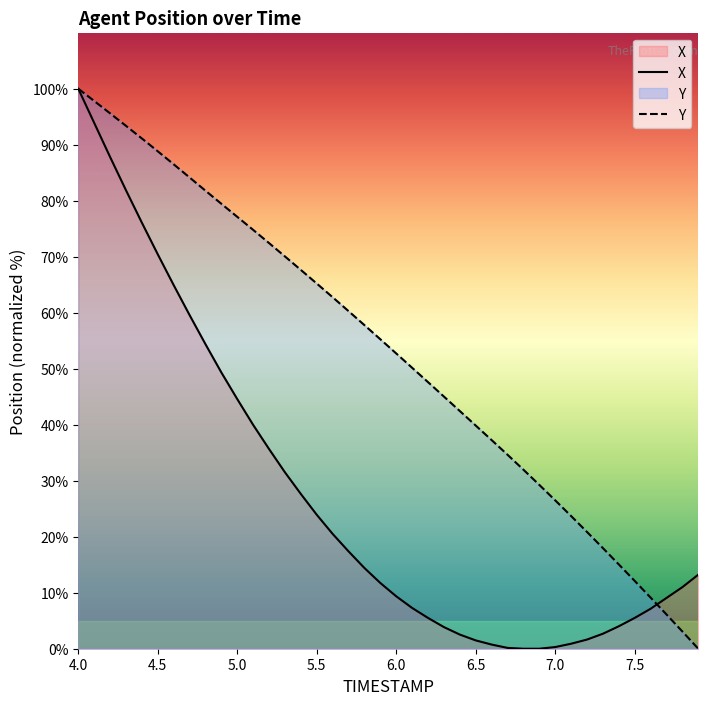

Reading left to right, transcribe all the data shown in this chart.

X: 4.0=100.0	4.1=93.9	4.2=87.8	4.3=81.9	4.4=76.1	4.5=70.4	4.6=64.9	4.7=59.6	4.8=54.4	4.9=49.3	5.0=44.6	5.1=40.0	5.2=35.7	5.3=31.5	5.4=27.6	5.5=23.9	5.6=20.5	5.7=17.4	5.8=14.4	5.9=11.7	6.0=9.4	6.1=7.3	6.2=5.5	6.3=3.9	6.4=2.5	6.5=1.5	6.6=0.7	6.7=0.1	6.8=0.0	6.9=0.0	7.0=0.3	7.1=0.9	7.2=1.6	7.3=2.7	7.4=4.0	7.5=5.5	7.6=7.1	7.7=9.1	7.8=11.0	7.9=13.2
Y: 4.0=100.0	4.1=97.8	4.2=95.6	4.3=93.4	4.4=91.1	4.5=88.8	4.6=86.5	4.7=84.2	4.8=81.8	4.9=79.5	5.0=77.1	5.1=74.8	5.2=72.4	5.3=70.0	5.4=67.6	5.5=65.2	5.6=62.8	5.7=60.3	5.8=57.8	5.9=55.3	6.0=52.7	6.1=50.2	6.2=47.6	6.3=45.0	6.4=42.4	6.5=39.9	6.6=37.3	6.7=34.6	6.8=32.0	6.9=29.3	7.0=26.5	7.1=23.7	7.2=20.9	7.3=18.0	7.4=15.1	7.5=12.1	7.6=9.1	7.7=6.1	7.8=3.1	7.9=0.0